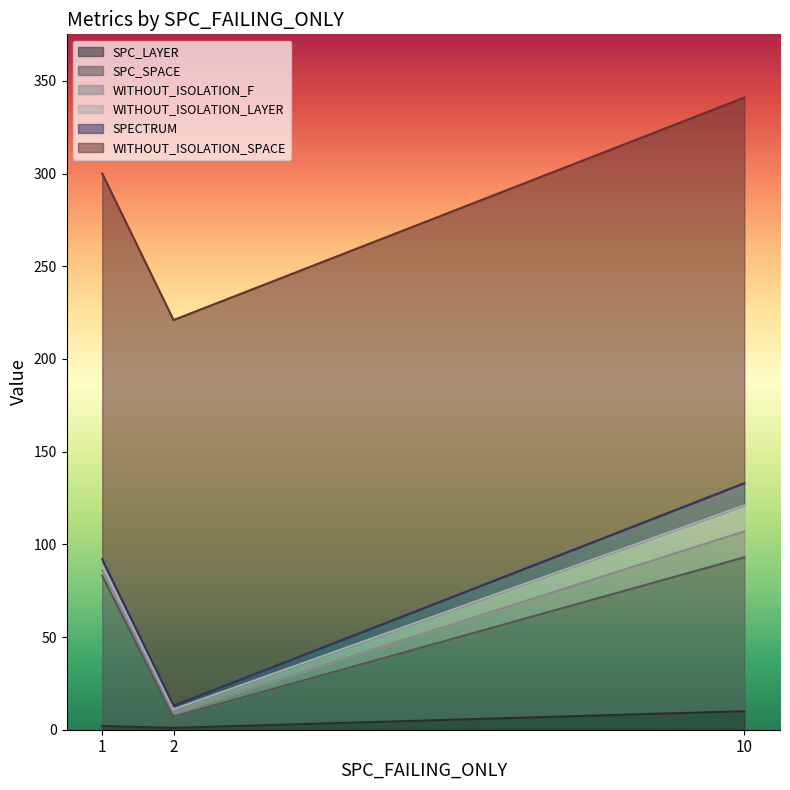

True or false: SPECTRUM has a value of 3 at 1.

True